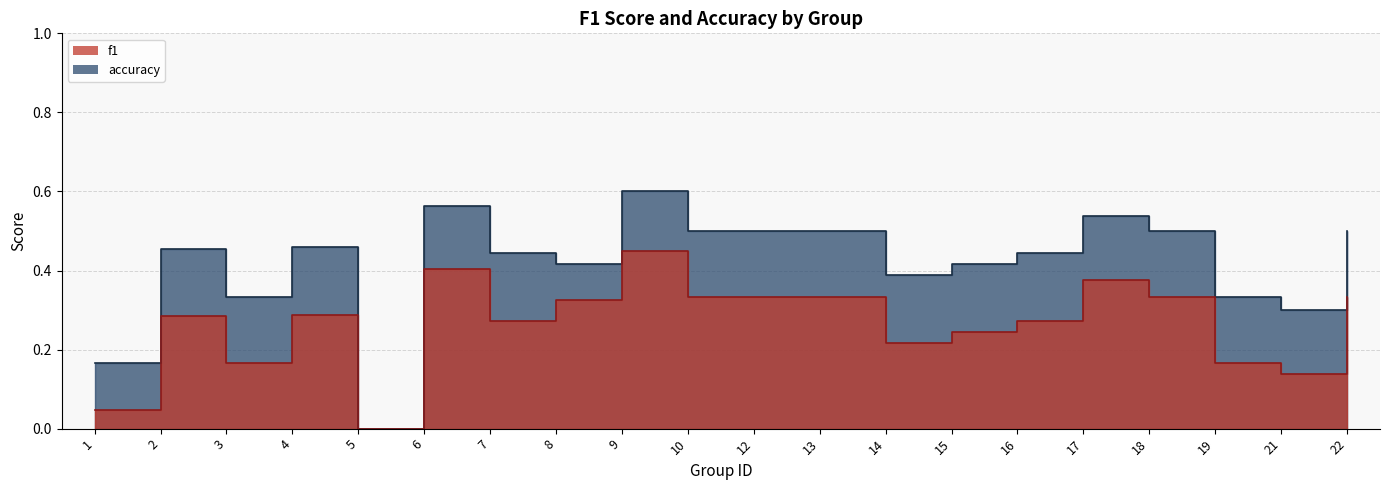

How many values in the accuracy series exceed 0?

19